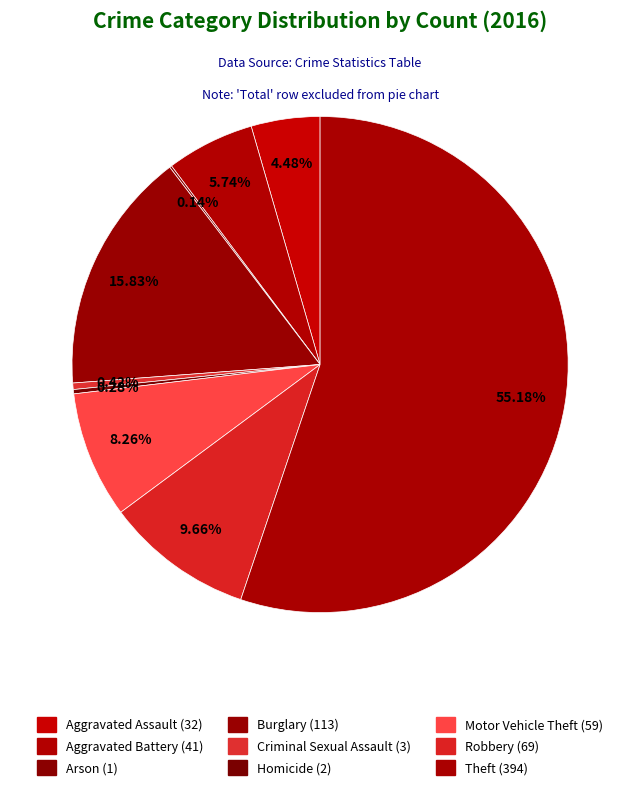

What is the total percentage of Aggravated Assault and Criminal Sexual Assault?

4.9%